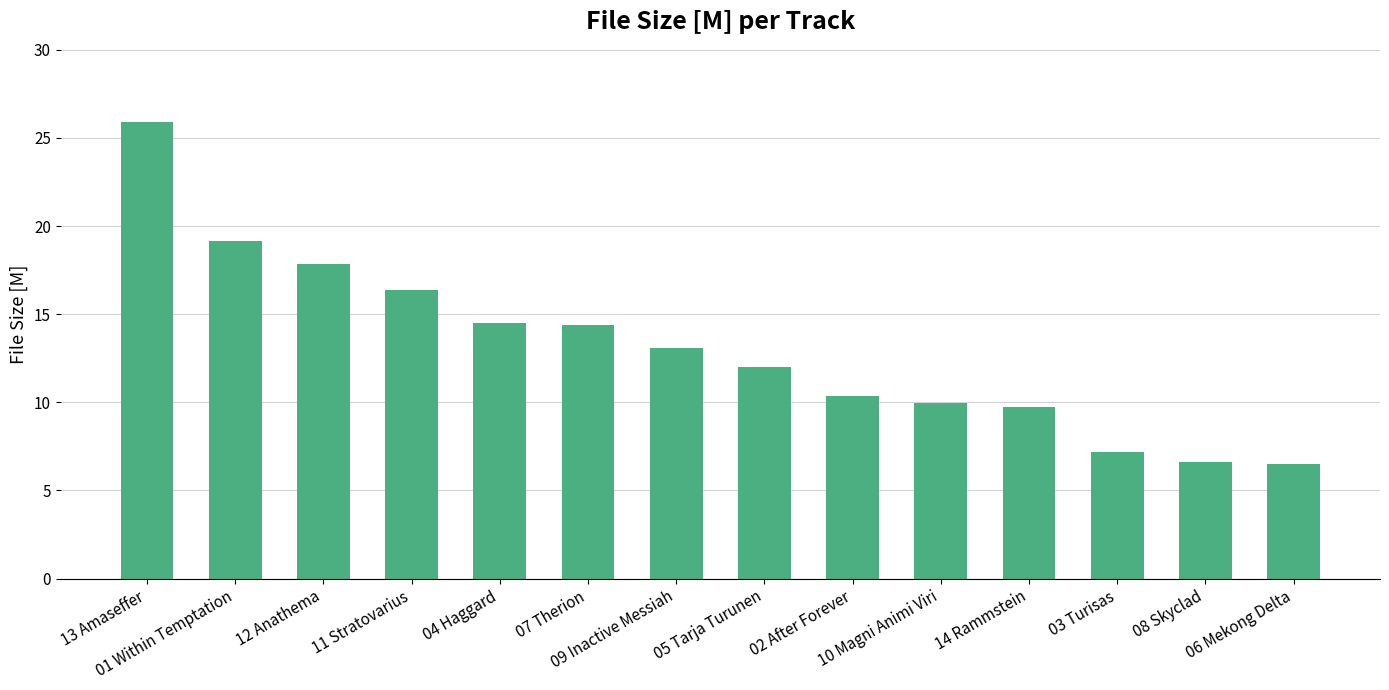

What is the average value?

13.1